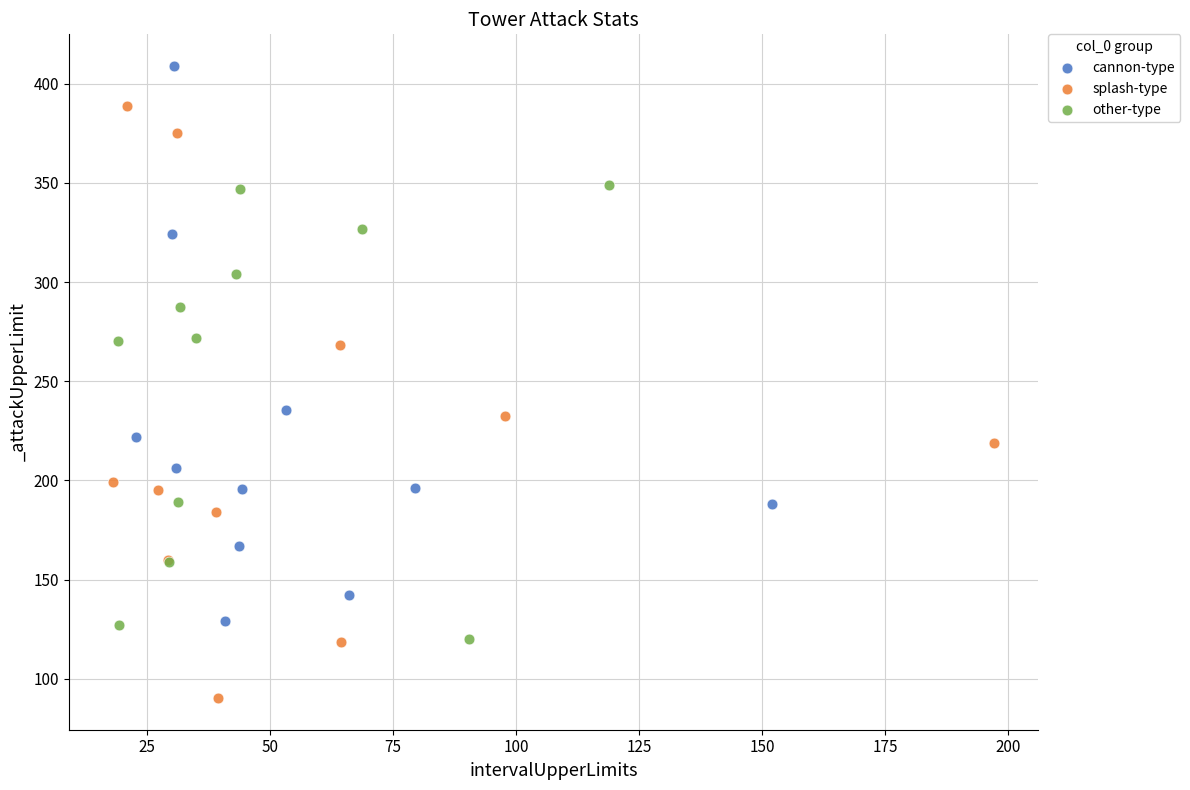

Which series contains the lowest Y value?

splash-type